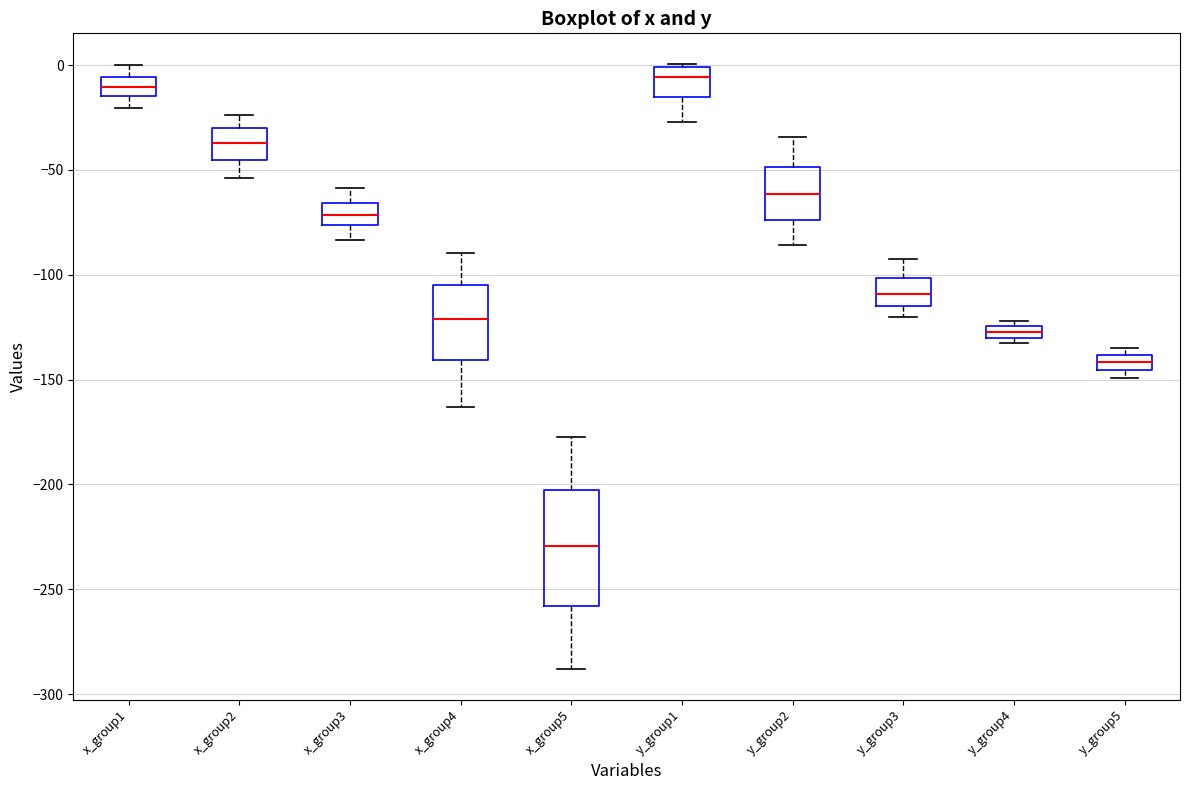

Where does the lower whisker of the box for x_group1 end on the y-axis? The values are not printed on the chart, so give them approximately, as read against the axis.

-20